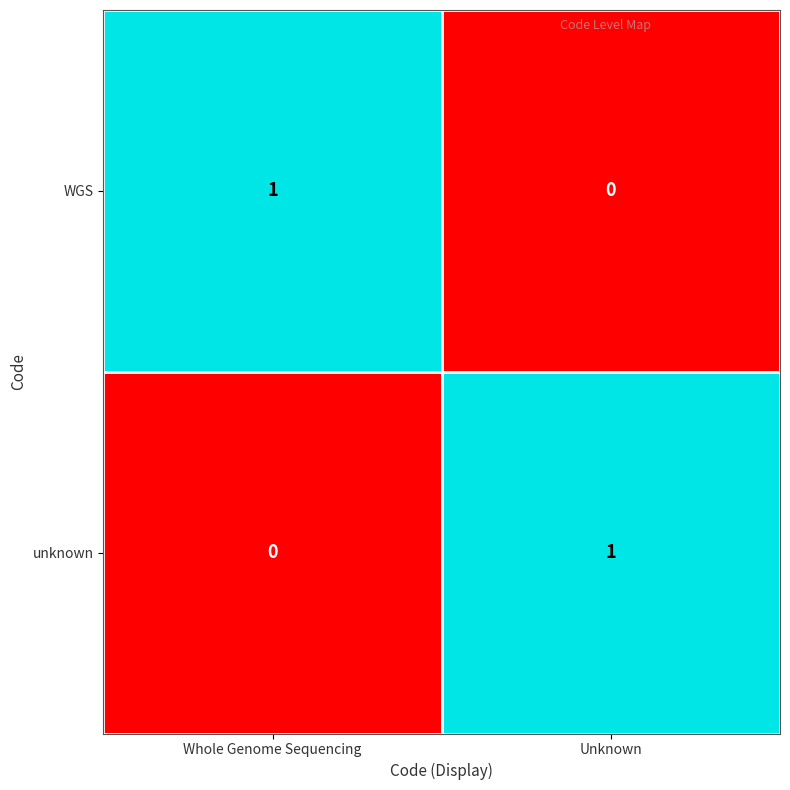

Reading left to right, transcribe all the data shown in this chart.

WGS: 1	0
unknown: 0	1